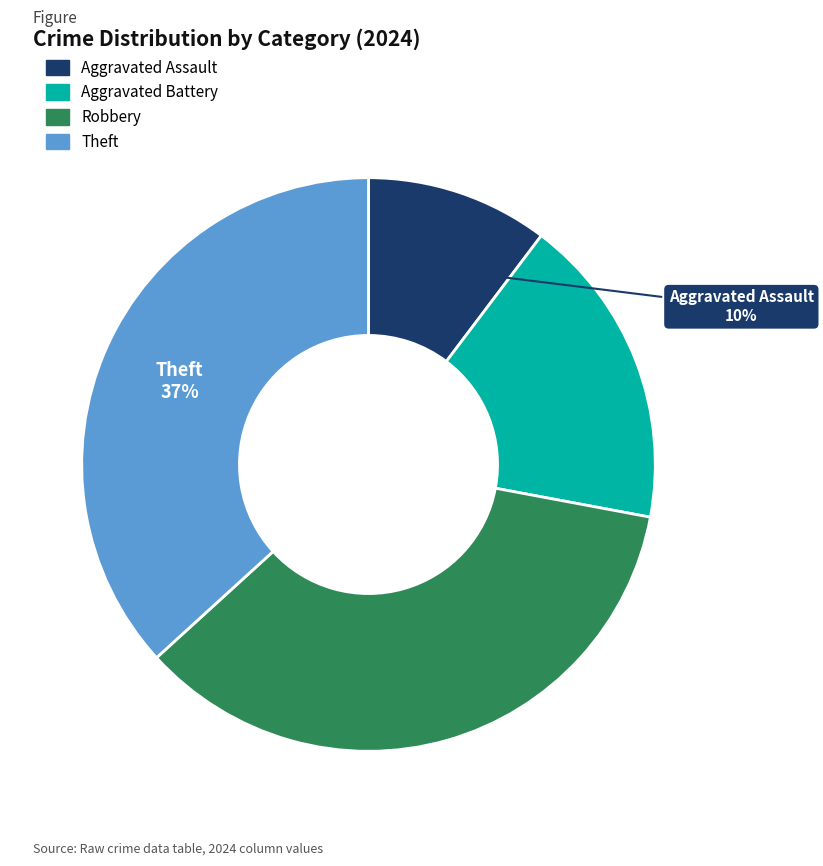

Count the number of slices in the pie.

4